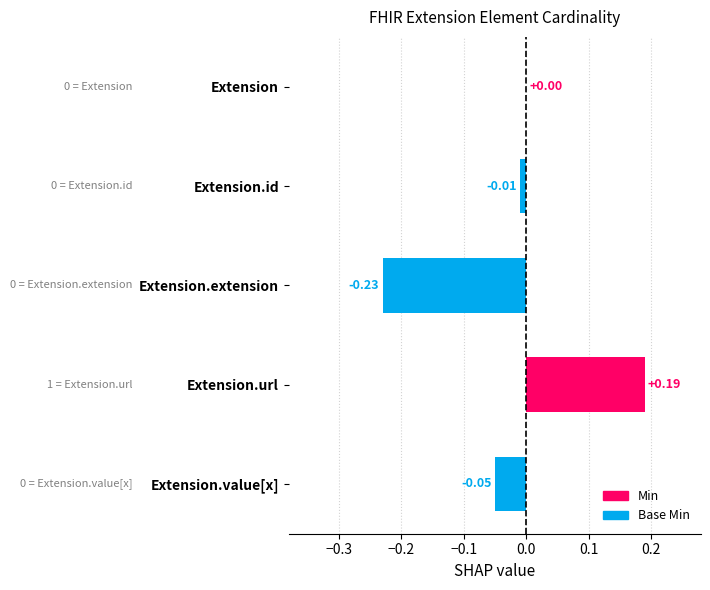

What is the label of the 2nd bar from the left?

Extension.id